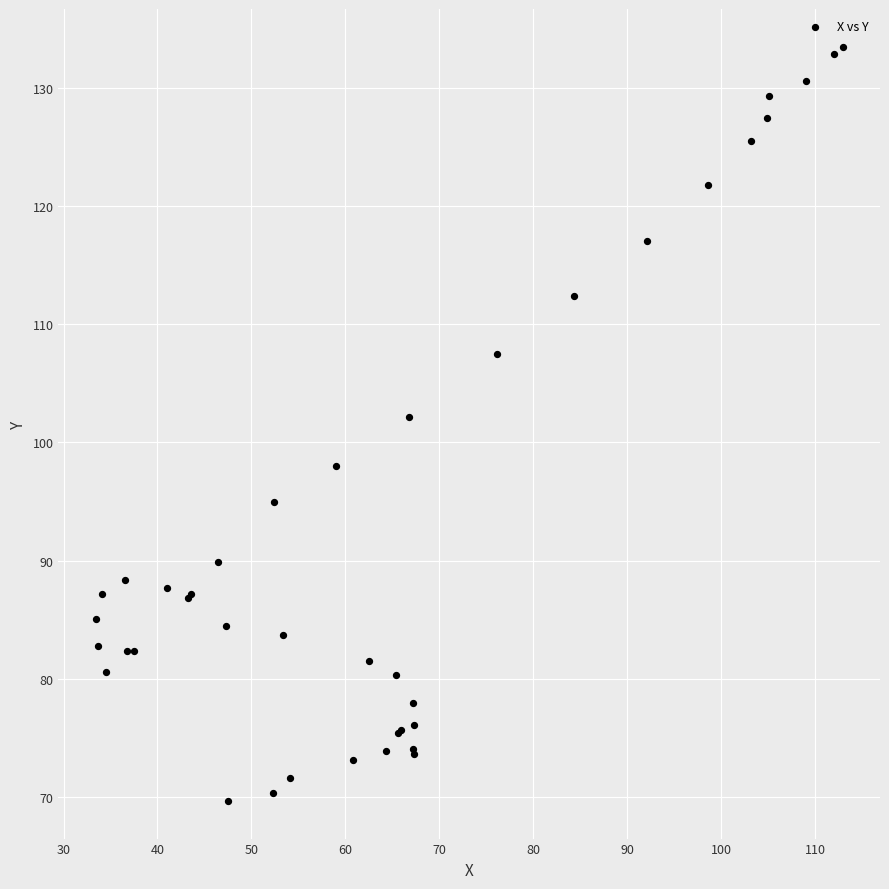

What Y value in the scatter plot is closest to 101?

102.2